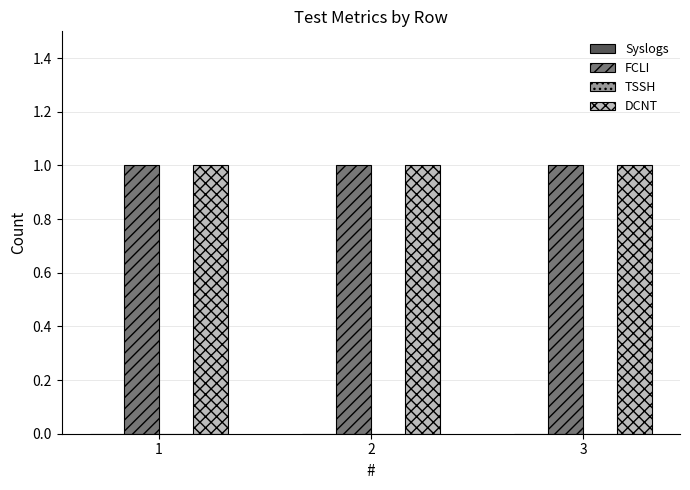

What is the maximum value for FCLI?

1